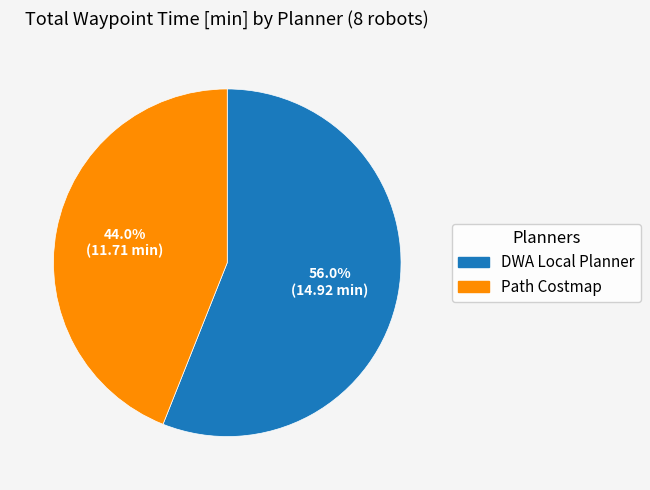

Is the sum of Path Costmap and DWA Local Planner greater than half?

Yes